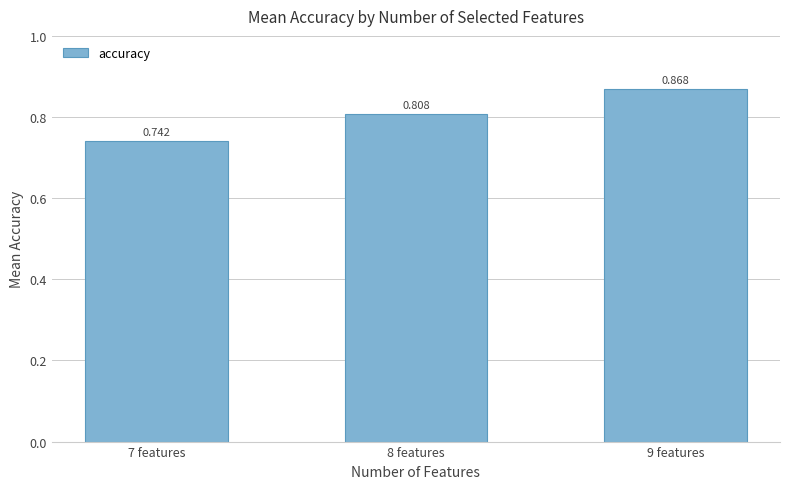

What is the value of the 3rd bar from the left?

0.9